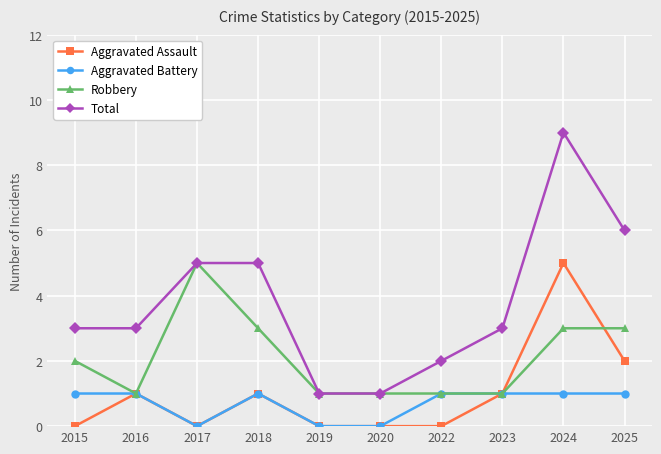

How many data points does each series have?

10